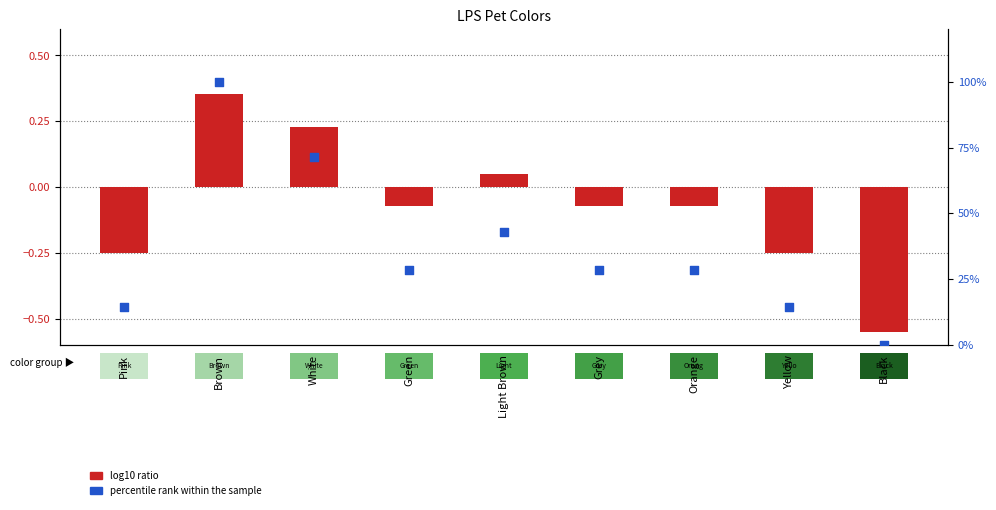

Is the value of log10 ratio at Grey greater than the value of percentile rank within the sample at Brown?

No